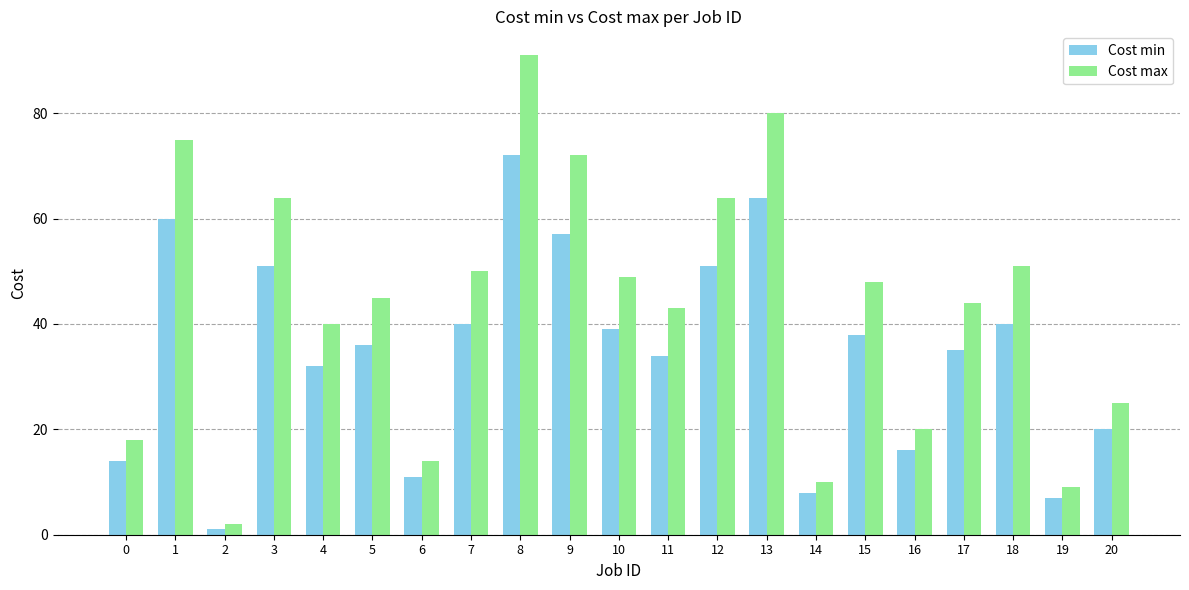

What is the approximate value of Cost max at 16, to the nearest 5?

20